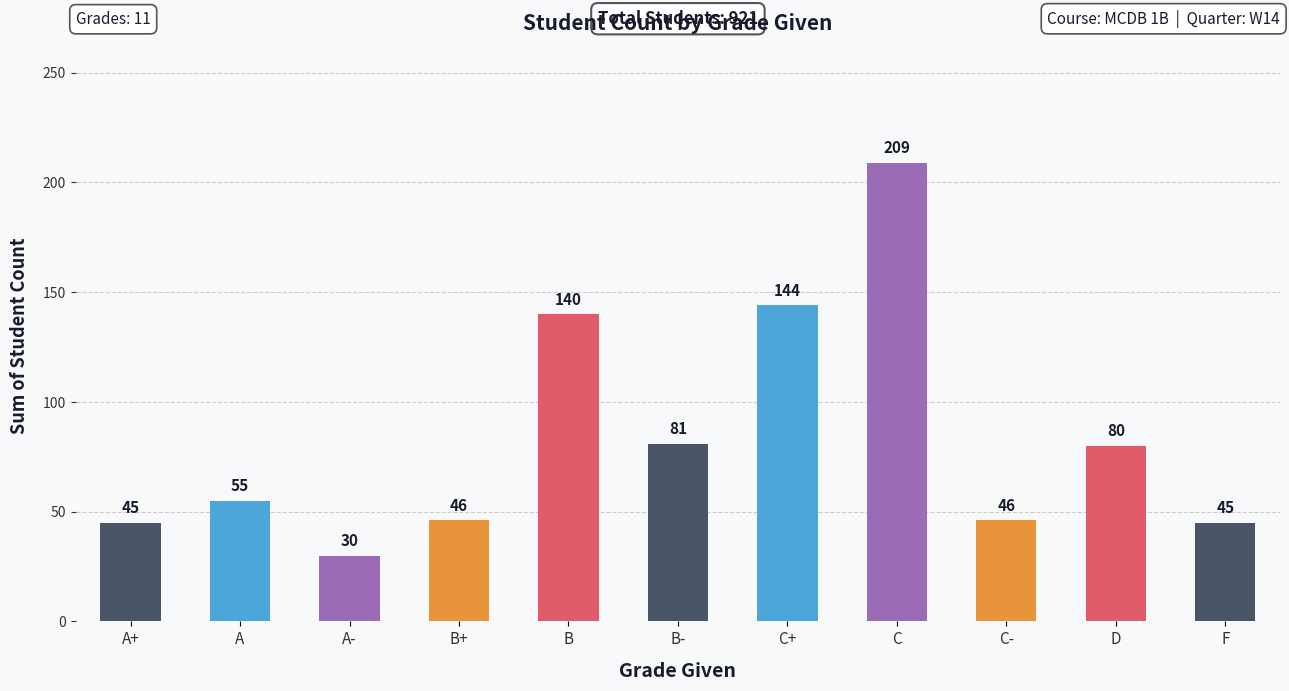

What is the minimum value shown in the chart?

30